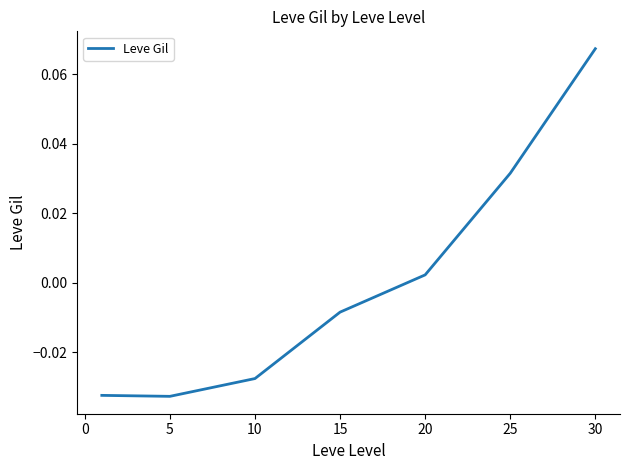

True or false: the data has more than 0 interior local peaks.

False